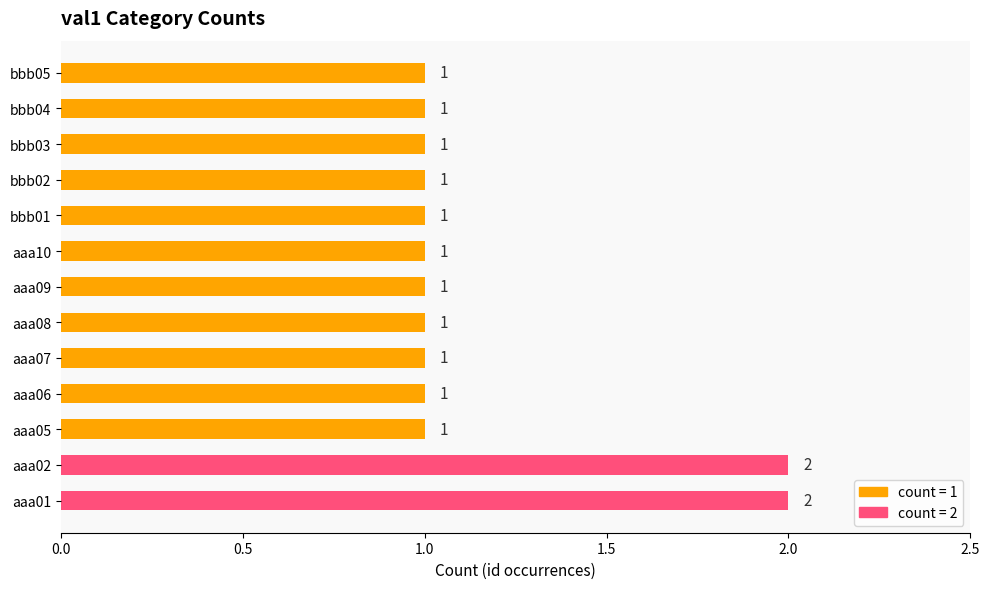

Is it true that the value at bbb03 is 1?

True